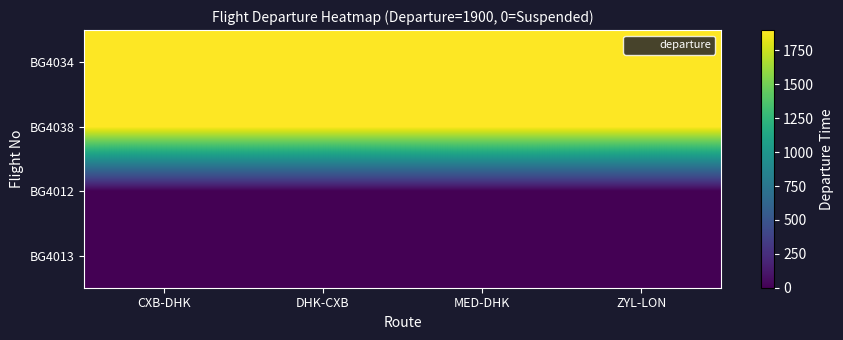

At how many categories does at least one series exceed 92?

4